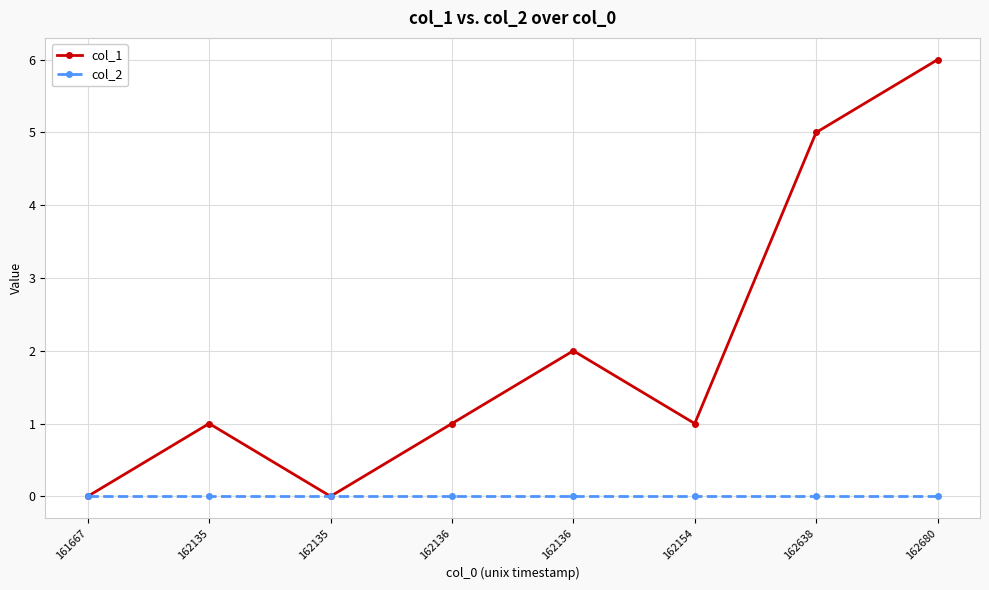

True or false: col_2 and col_1 cross at least once.

False